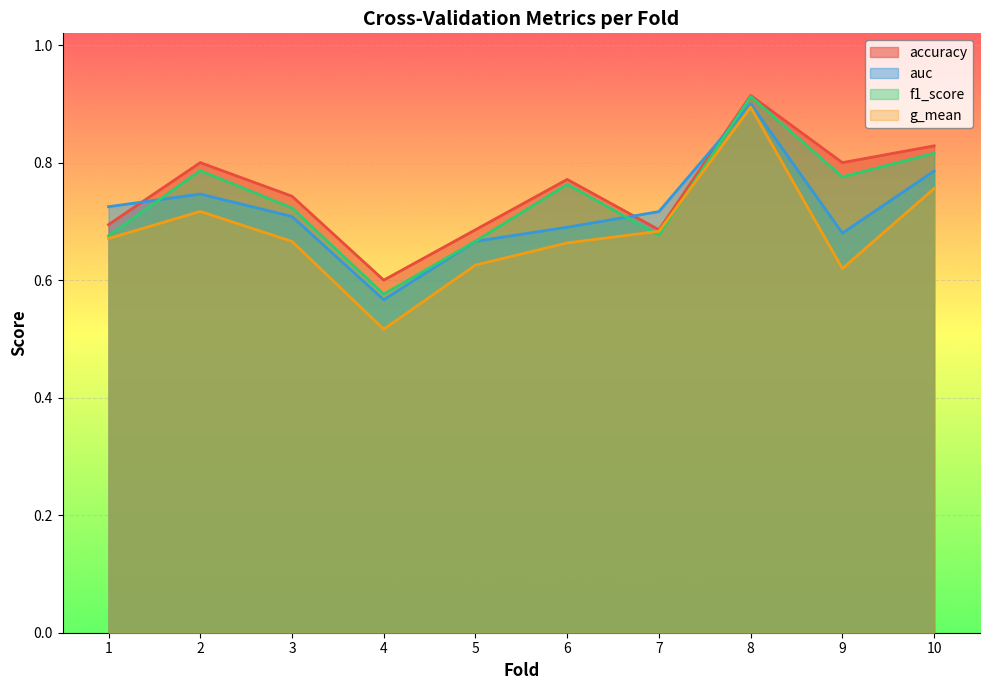

What is the greatest value displayed?

0.9